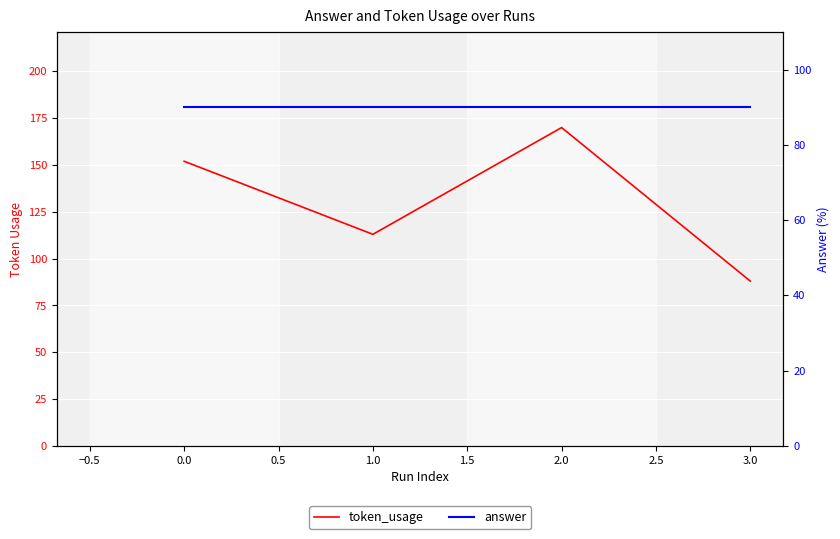

True or false: answer and token_usage cross at least once.

True